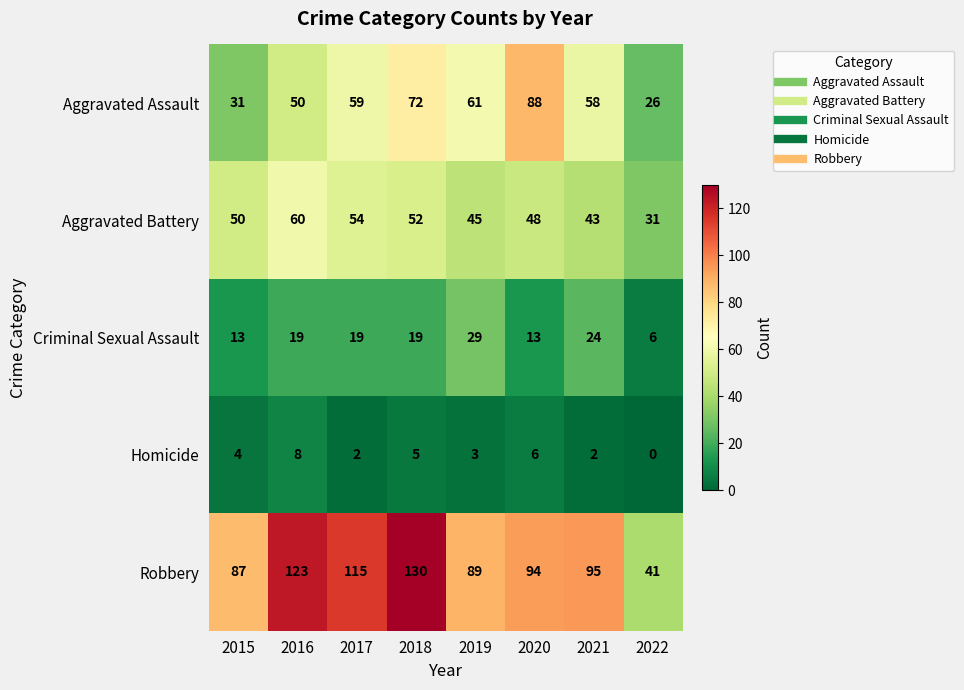

Rank the series by their maximum value, from lowest to highest.

Homicide, Criminal Sexual Assault, Aggravated Battery, Aggravated Assault, Robbery